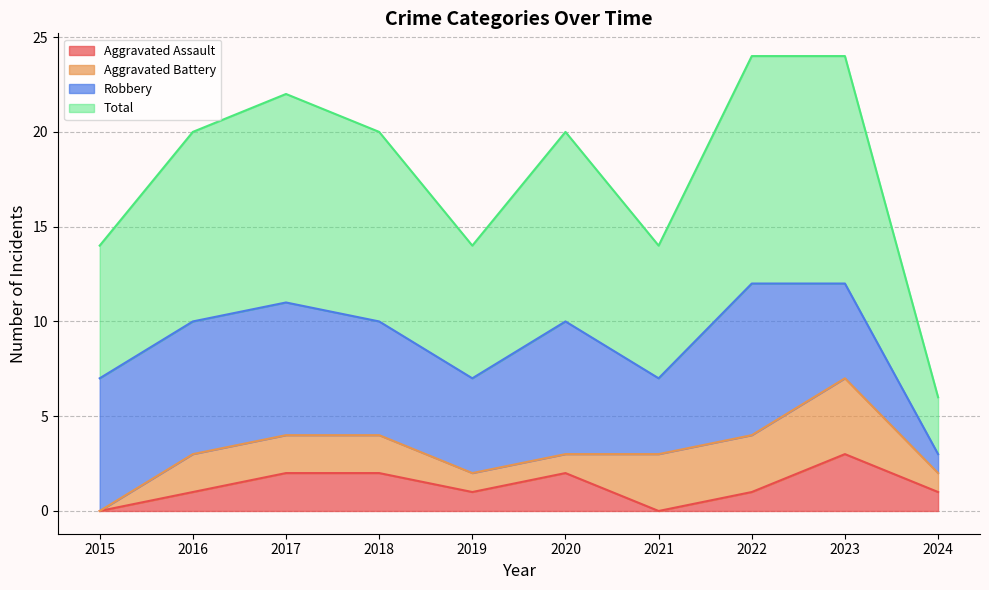

List the labels in order of Total value, smallest first.

2024, 2015, 2019, 2021, 2016, 2018, 2020, 2017, 2022, 2023